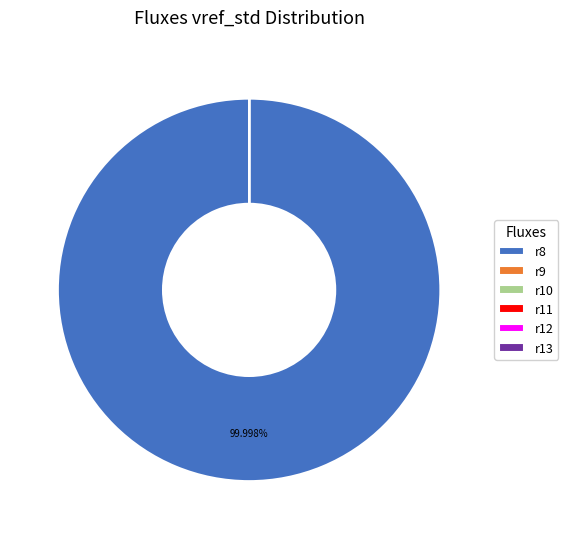

Does r8 account for over 50% of the chart?

Yes